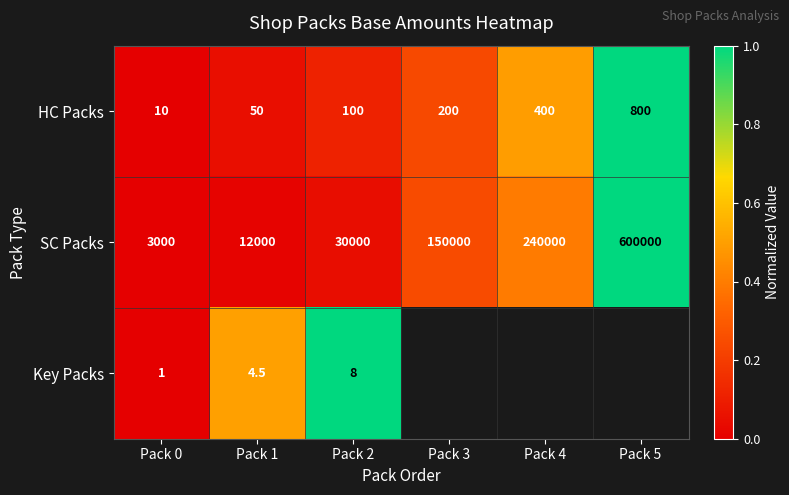

At which label does SC Packs reach its minimum?

Pack 0